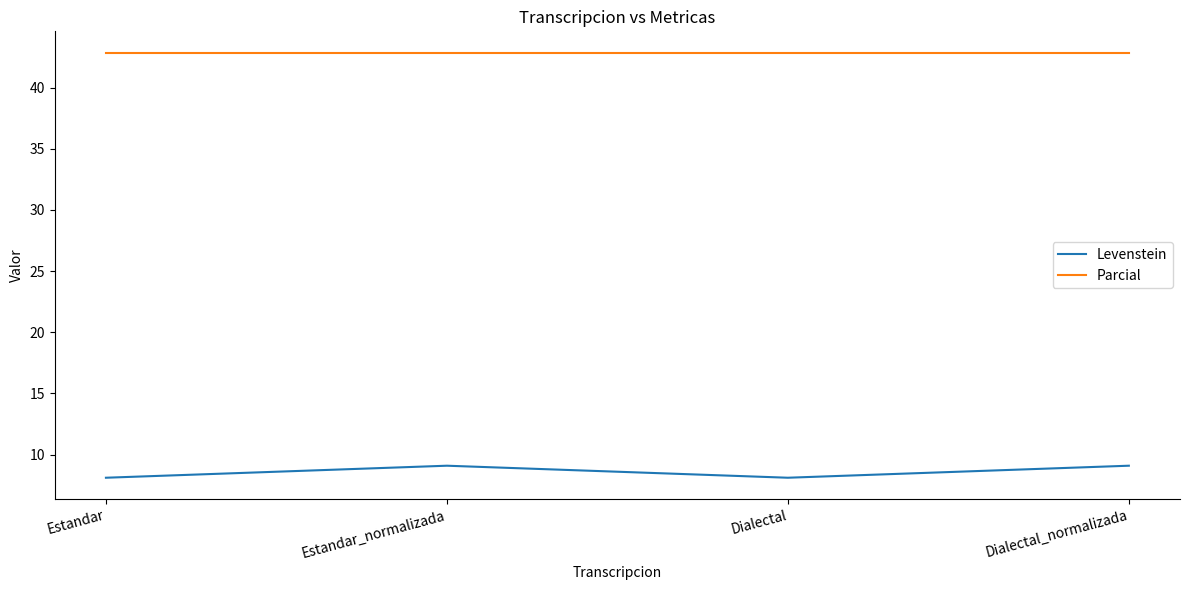

The Levenstein series shows 13.1 at Dialectal. True or false?

False